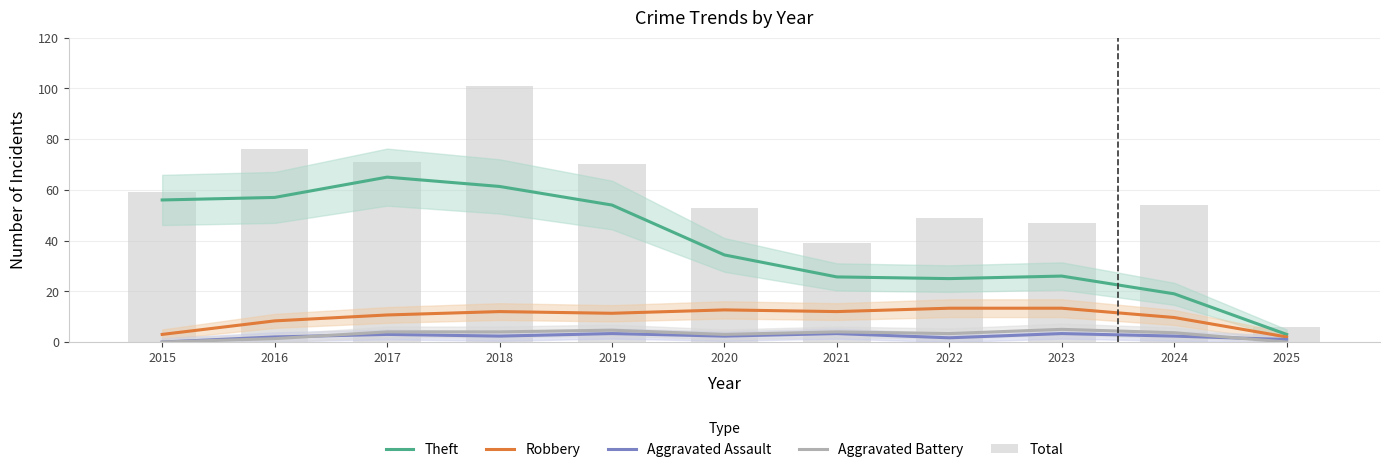

List the labels in order of Total value, largest first.

2018, 2016, 2017, 2019, 2015, 2024, 2020, 2022, 2023, 2021, 2025